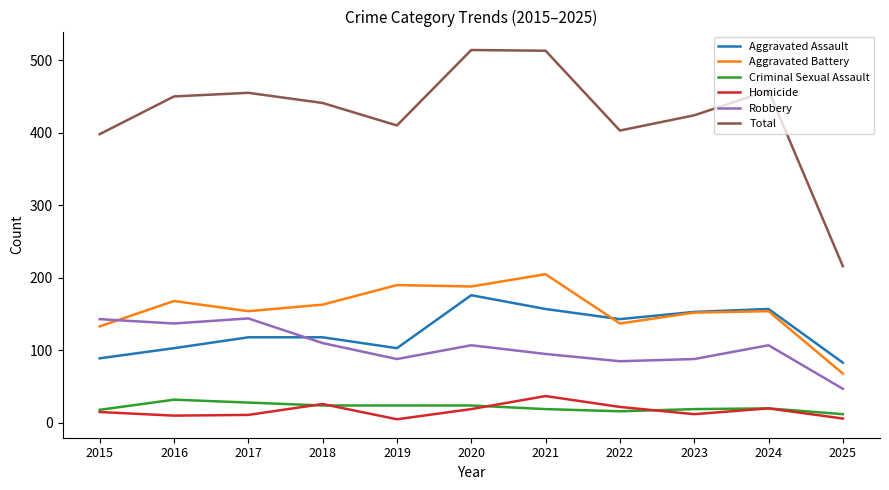

List the series in order of their peak value, highest first.

Total, Aggravated Battery, Aggravated Assault, Robbery, Homicide, Criminal Sexual Assault